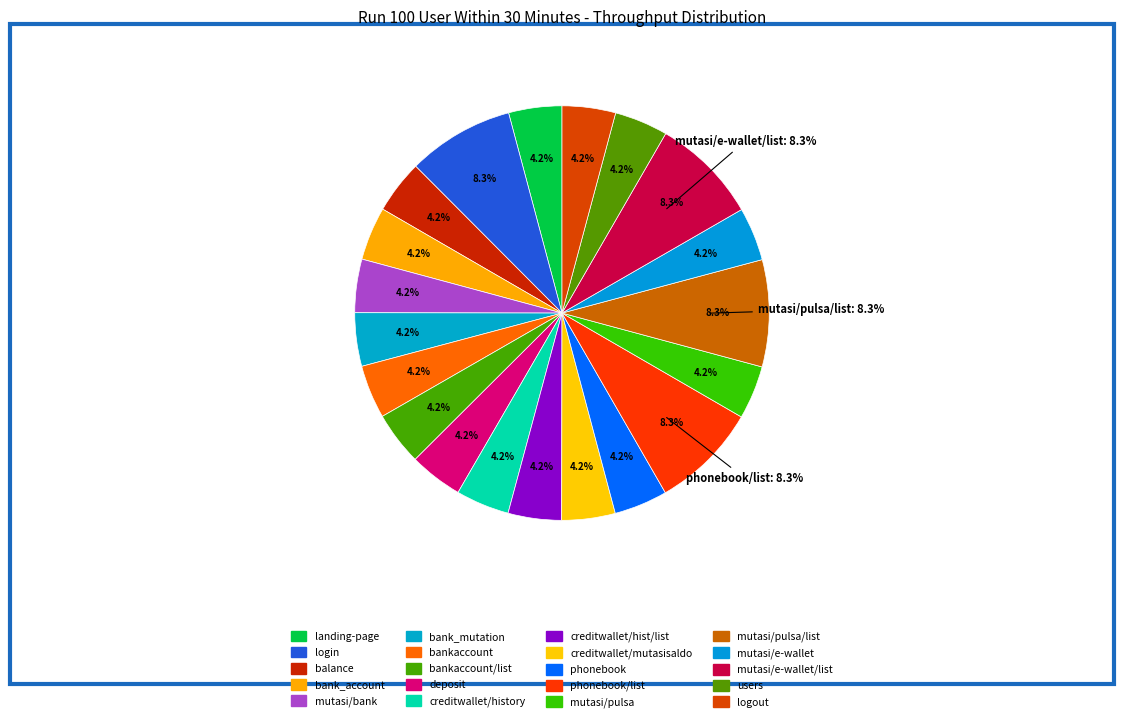

Which category has the biggest portion of the pie?

mutasi/e-wallet/list